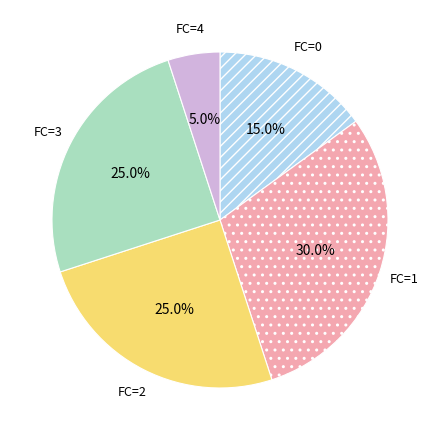

Does any single category account for the majority?

No